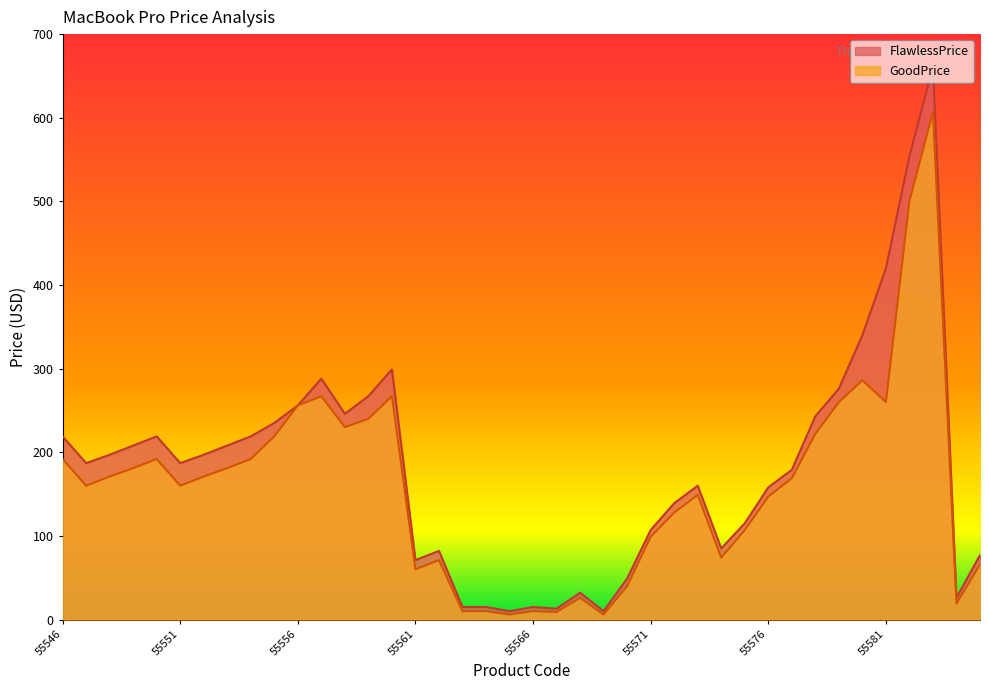

What is the difference between the GoodPrice values at 55550 and 55556?

64